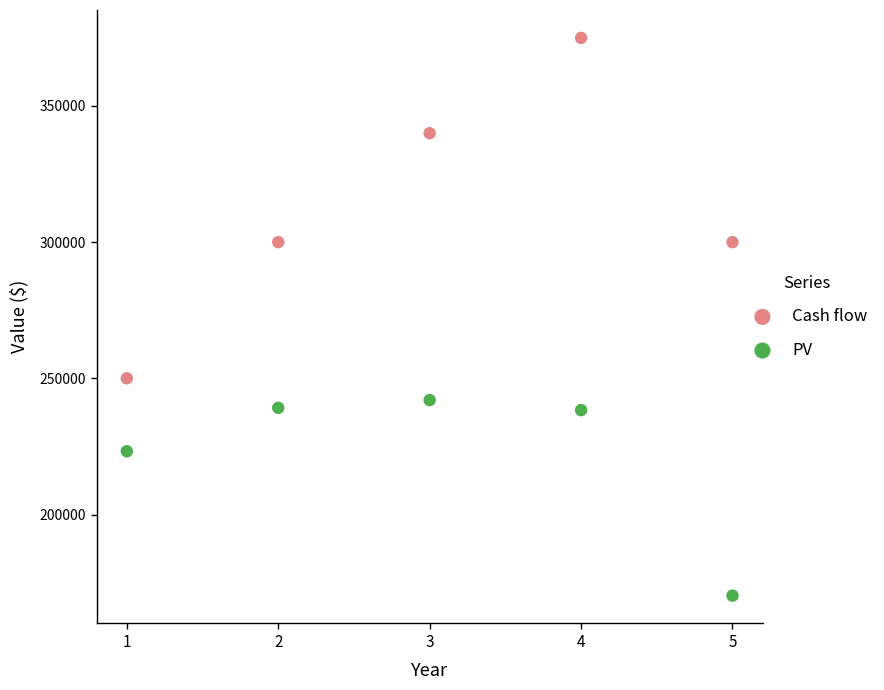

Which series has the widest spread of Y values?

Cash flow